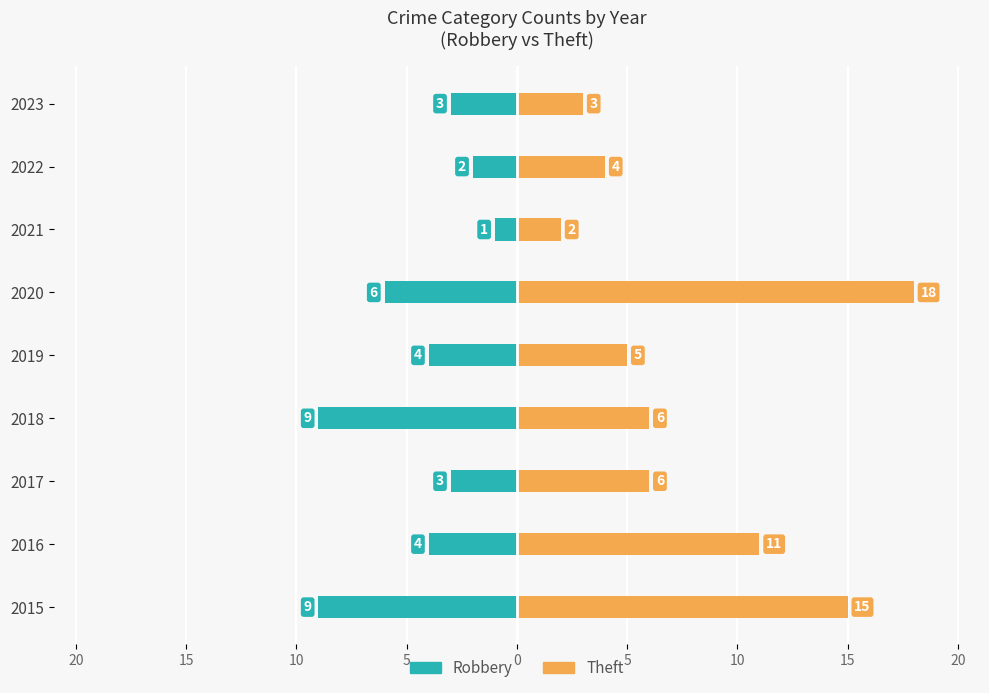

What is the label of the 3rd bar from the right?

5